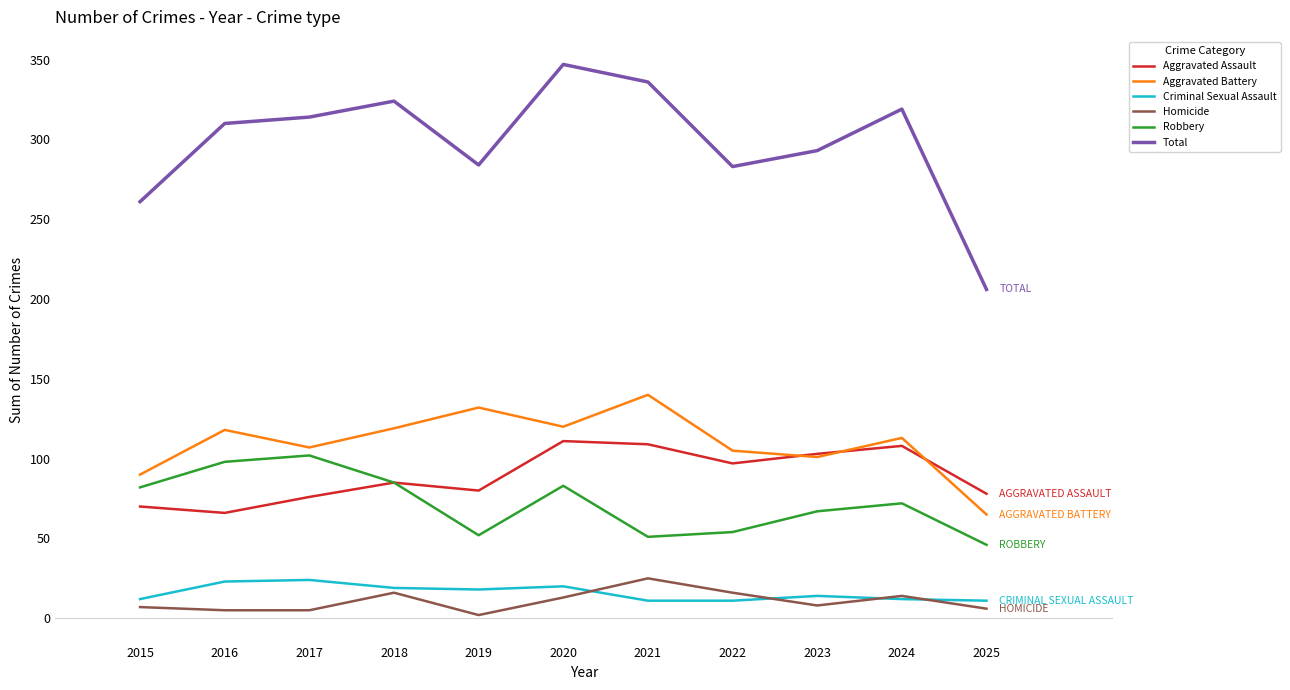

True or false: Aggravated Battery and Criminal Sexual Assault intersect in this chart.

False